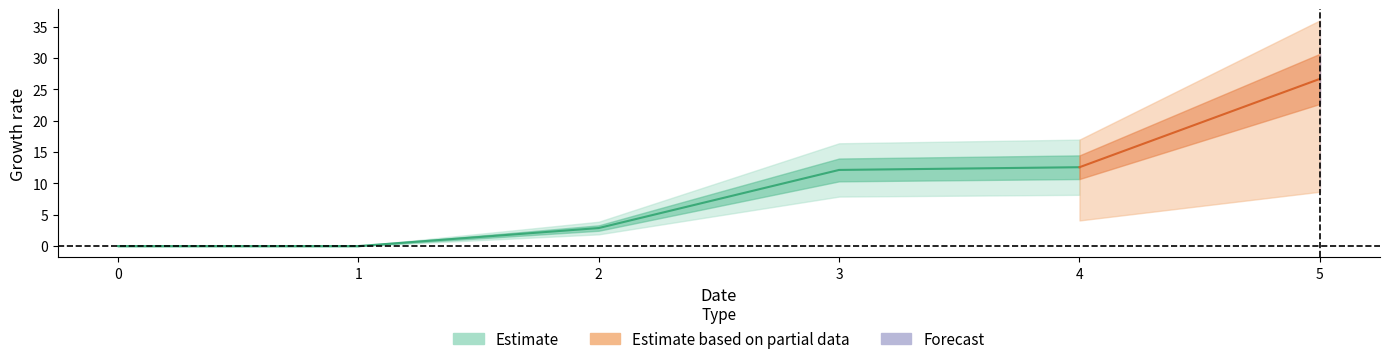

What is the total value across all series at 5?

26.7